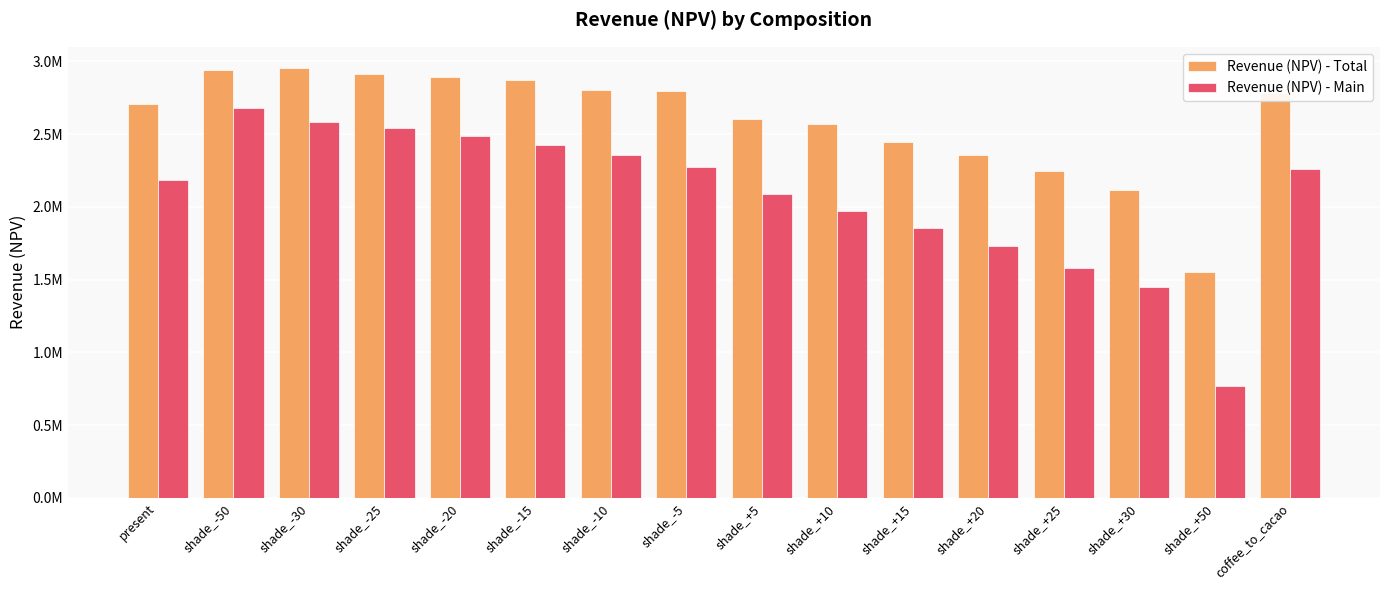

What are all the series names shown in the legend?

Revenue (NPV) - Total, Revenue (NPV) - Main